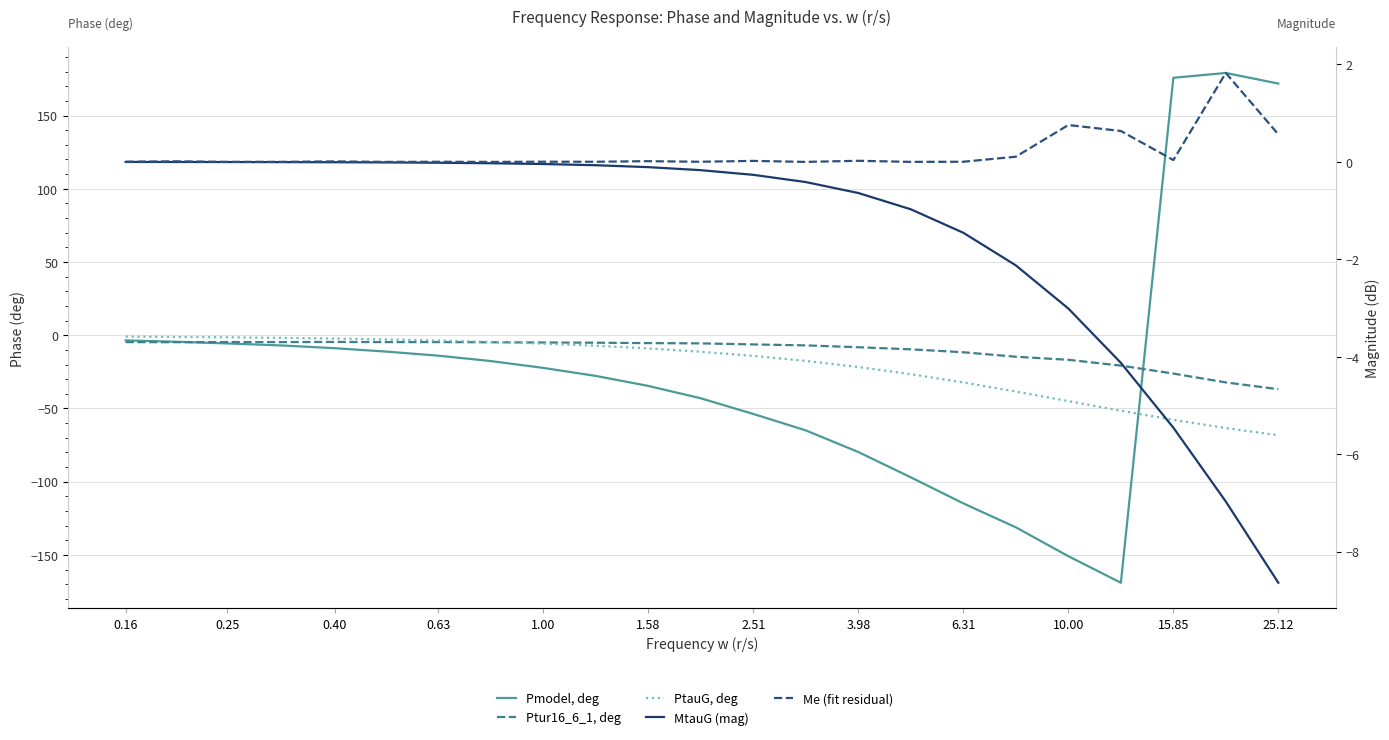

True or false: PtauG, deg and MtauG (mag) intersect in this chart.

False